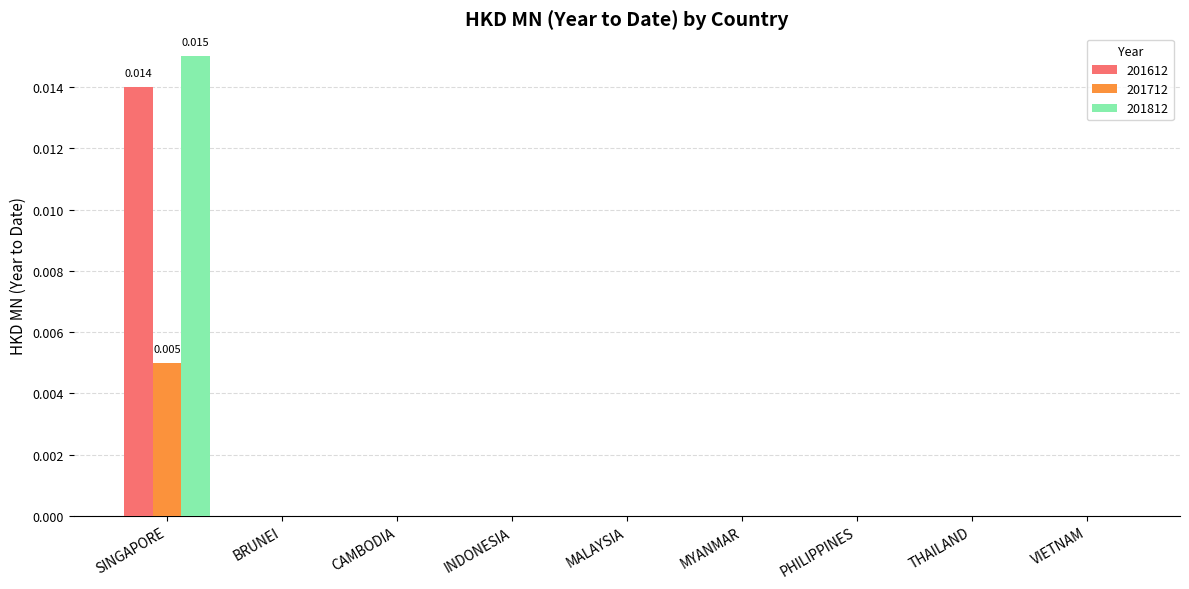

Which series has the largest range (max minus min)?

201812